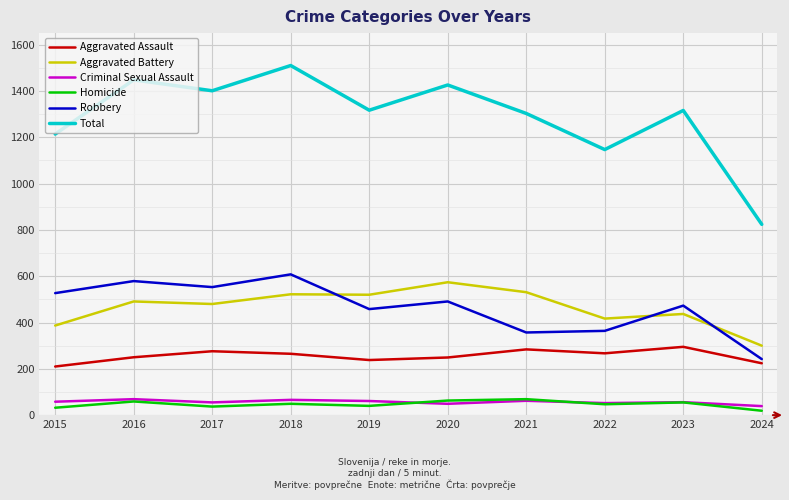

What is the sum of the Criminal Sexual Assault values at 2021 and 2022?

114